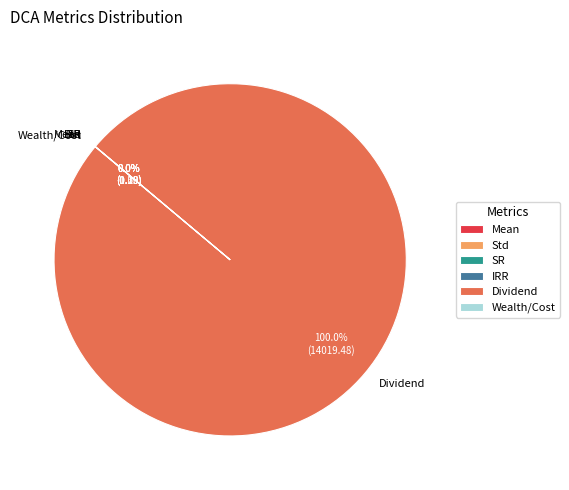

Which category has the biggest portion of the pie?

Dividend